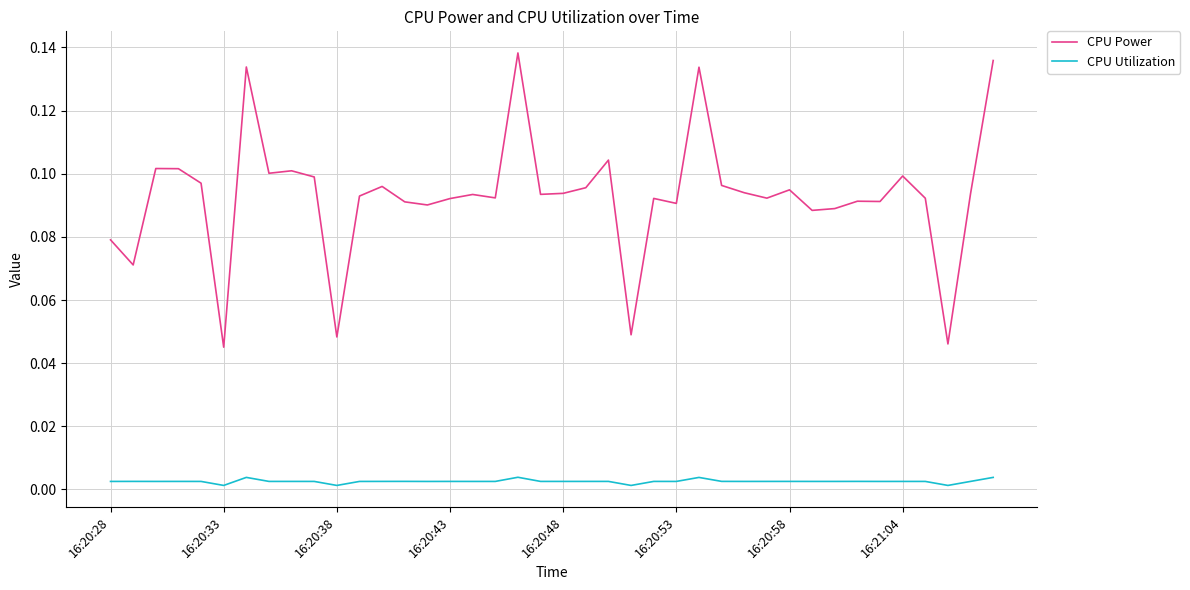

Rank the series by their maximum value, from lowest to highest.

CPU Utilization, CPU Power